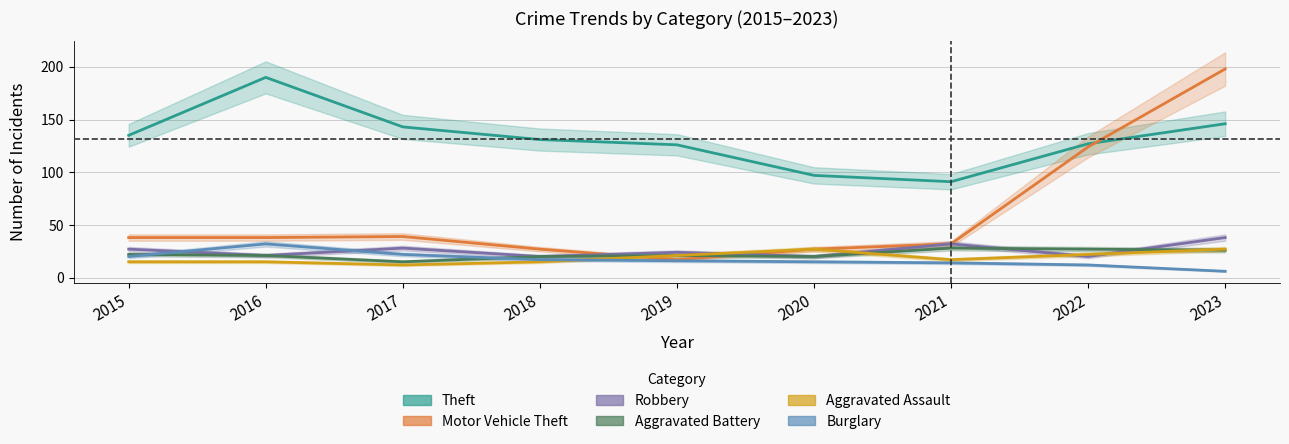

Rank the categories by Burglary value from lowest to highest.

2023, 2022, 2021, 2020, 2019, 2018, 2015, 2017, 2016